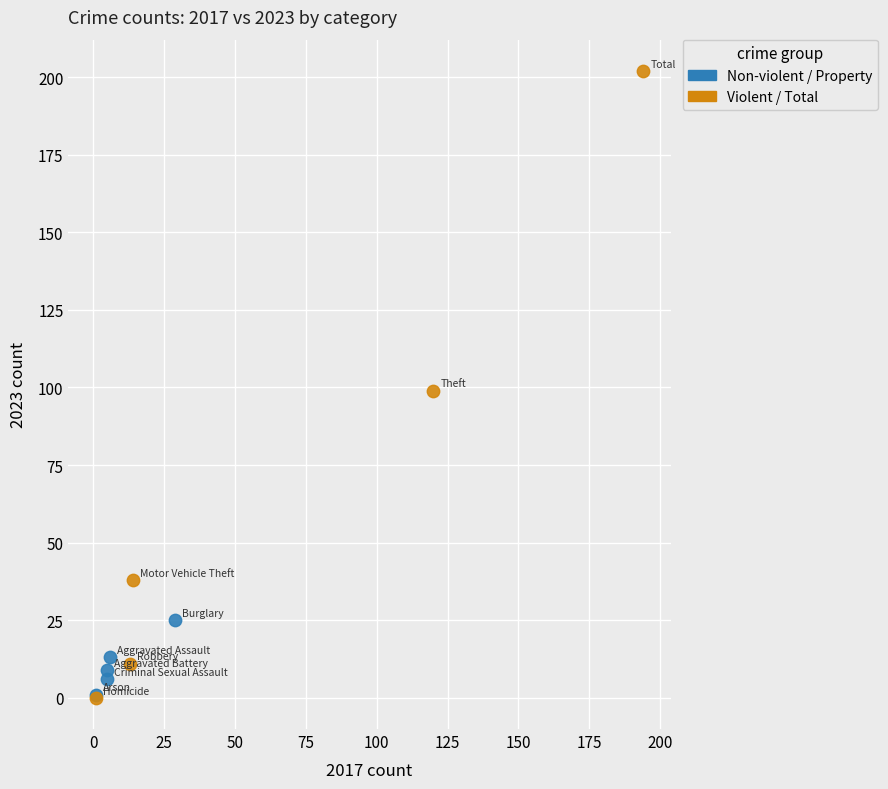

Which series contains the highest Y value?

Violent / Total